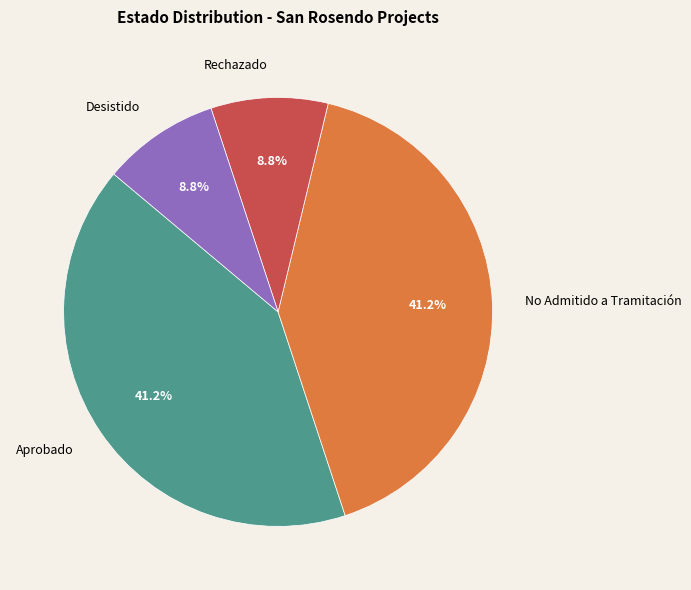

Is the sum of No Admitido a Tramitación and Aprobado greater than half?

Yes